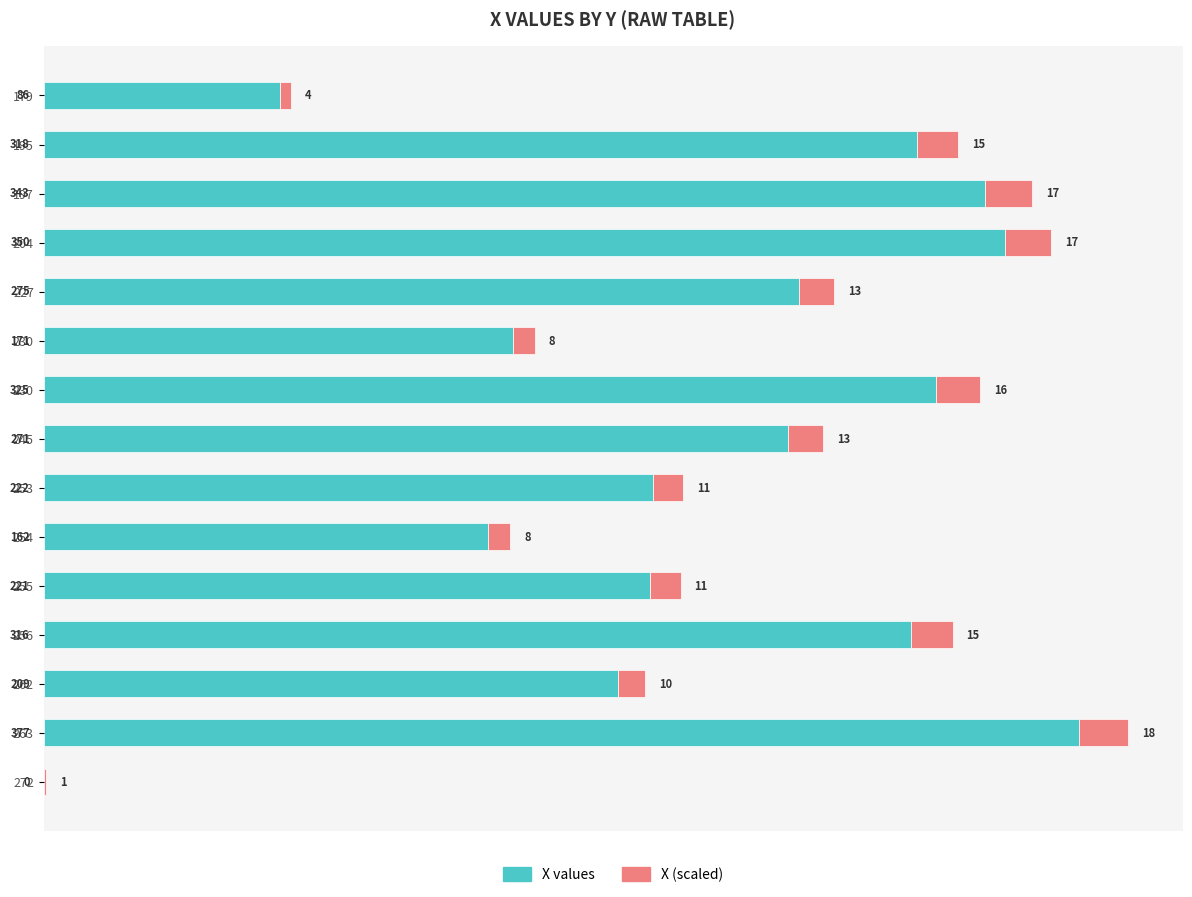

What is the difference between the maximum and minimum values in the X values series?

377